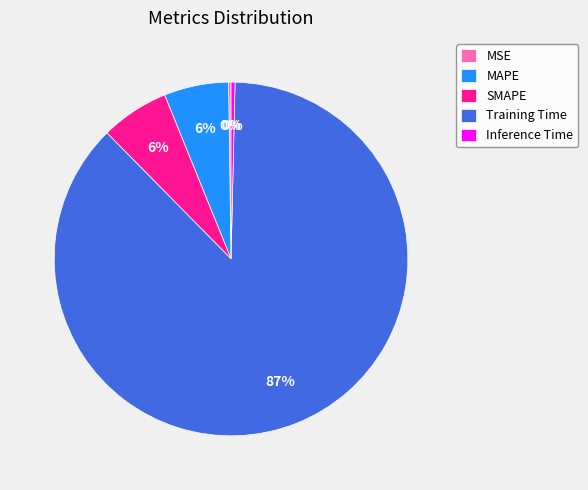

What is the largest slice in the pie chart?

Training Time